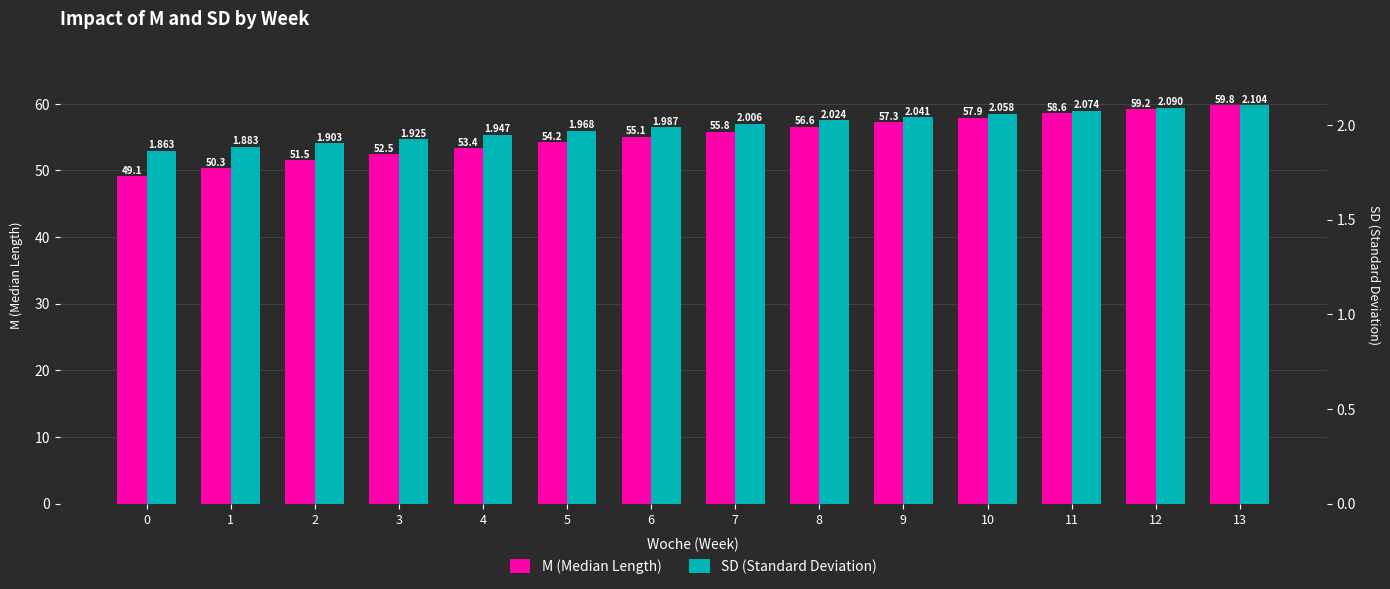

At which category is the sum across all series the highest?

13